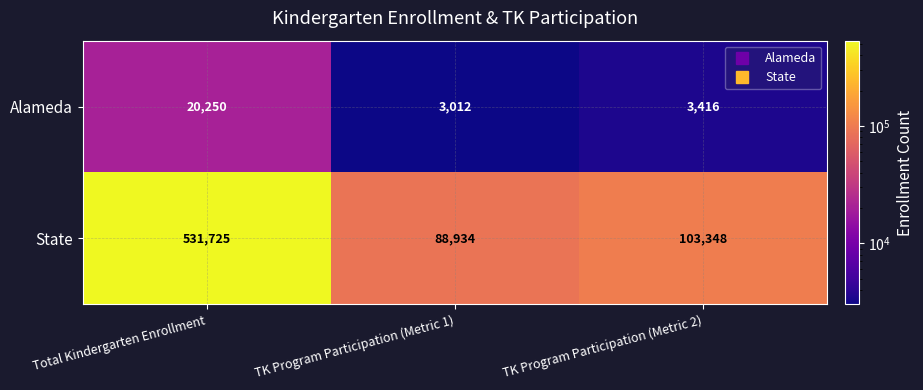

Which series changed the most between Total Kindergarten Enrollment and TK Program Participation (Metric 1)?

State